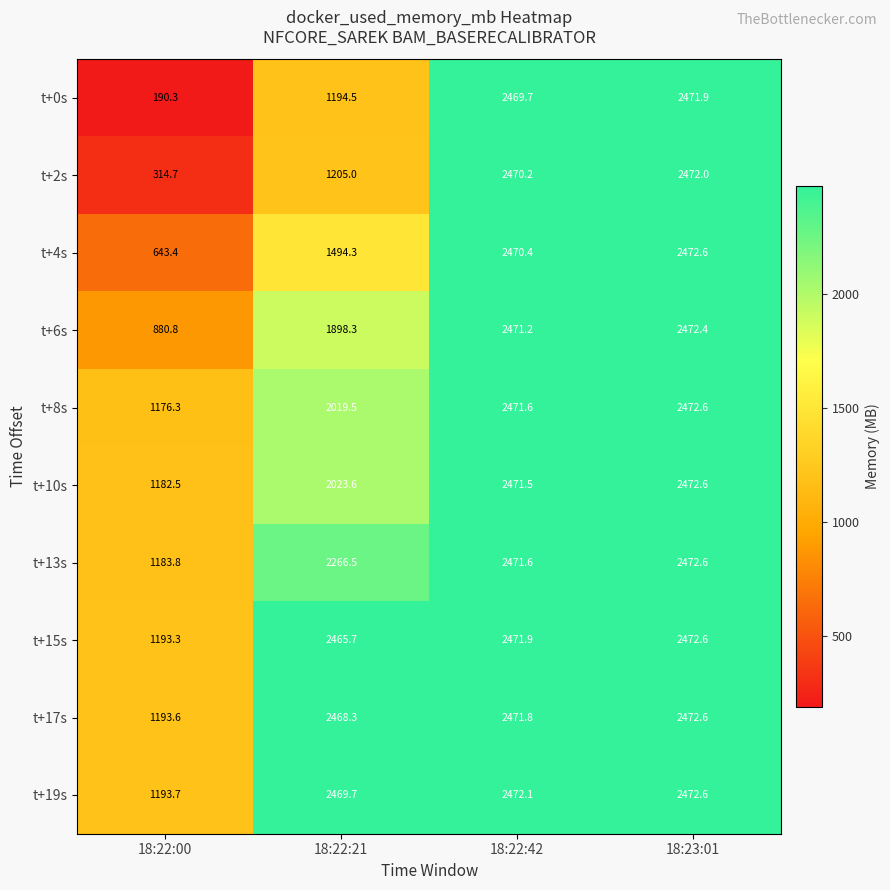

At which category is the sum across all series the highest?

18:23:01